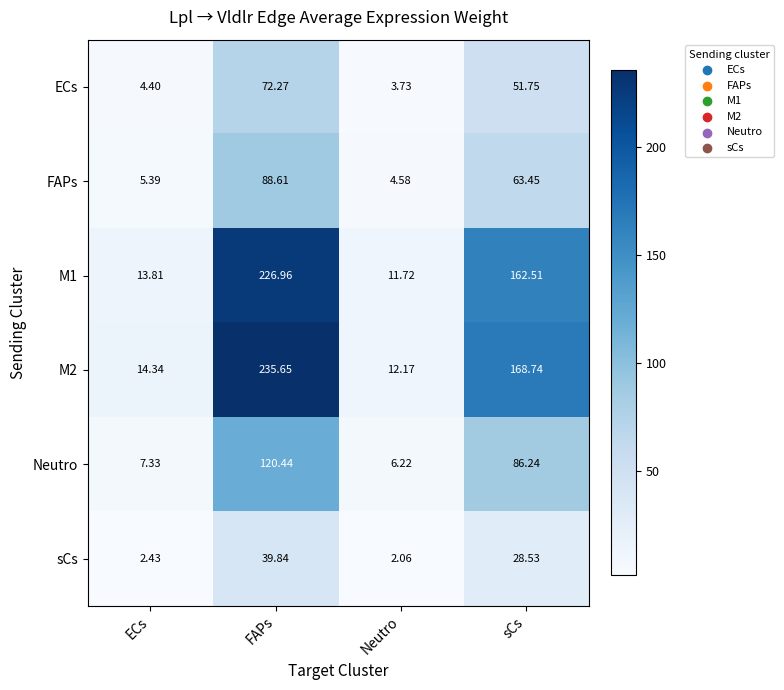

List the labels in order of sCs value, largest first.

FAPs, sCs, ECs, Neutro